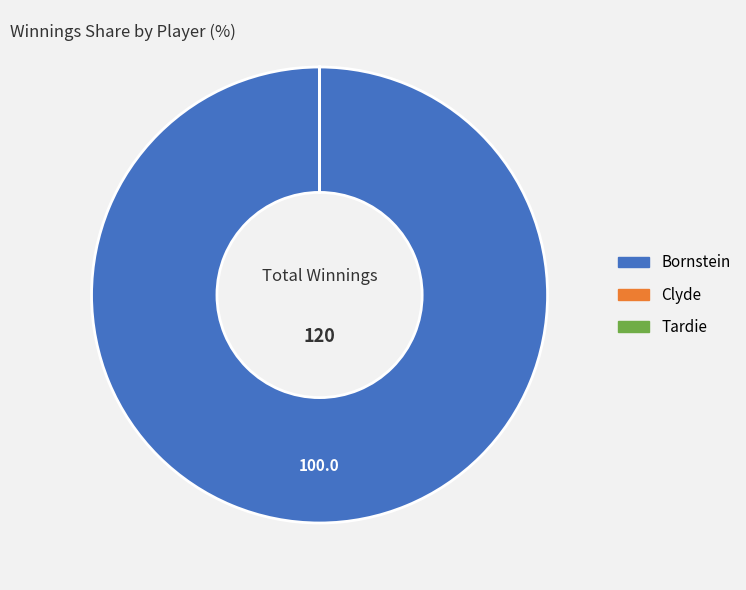

Which category accounts for the majority?

Bornstein